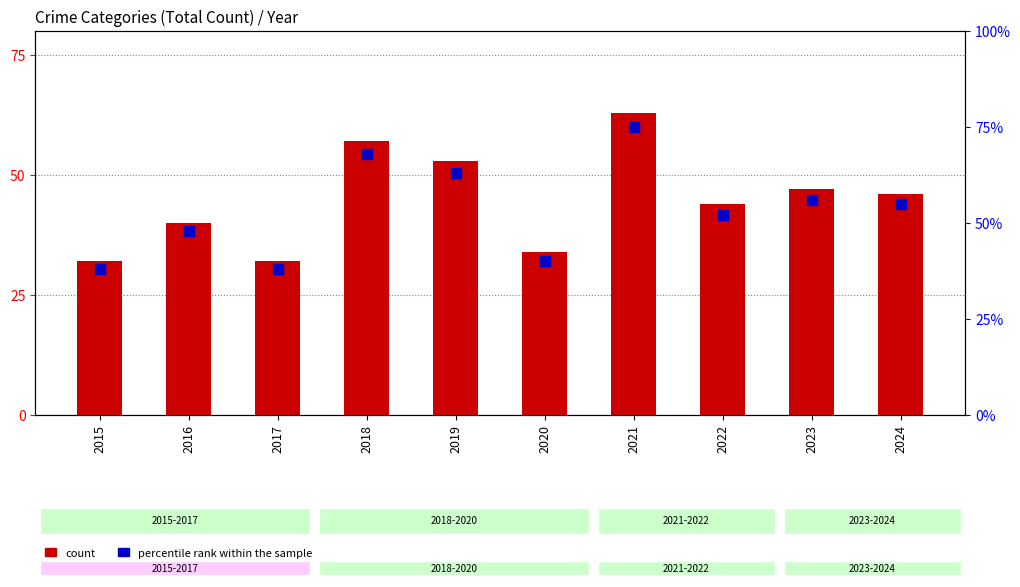

At which category is the sum across all series the highest?

2021